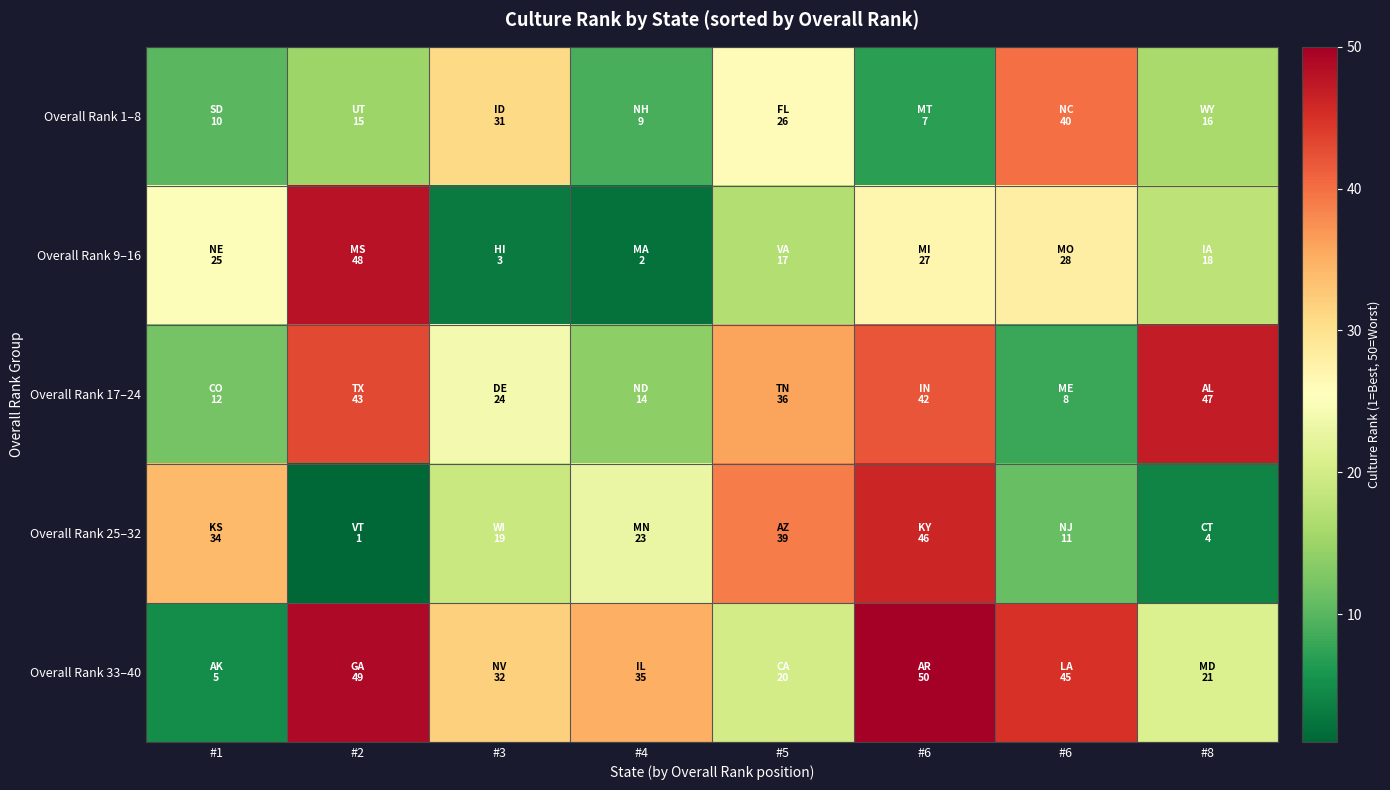

At which category is the sum across all series the highest?

#6